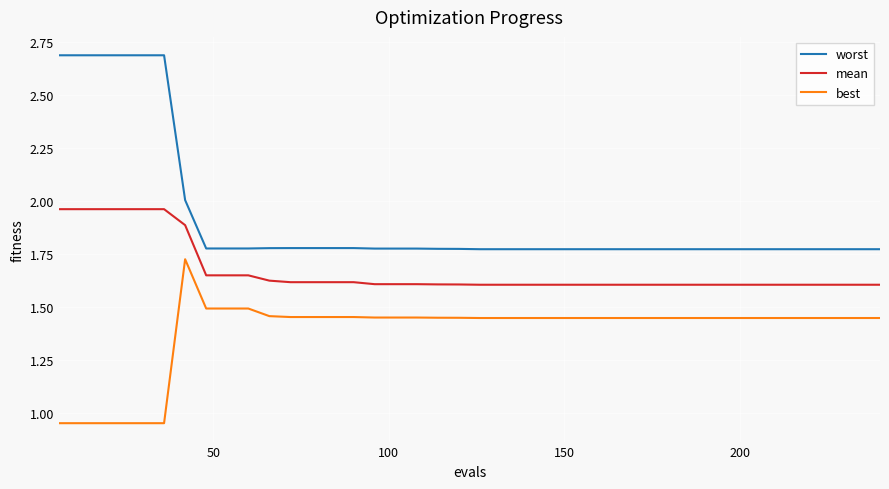

Does the chart display data point markers on the line(s)?

No